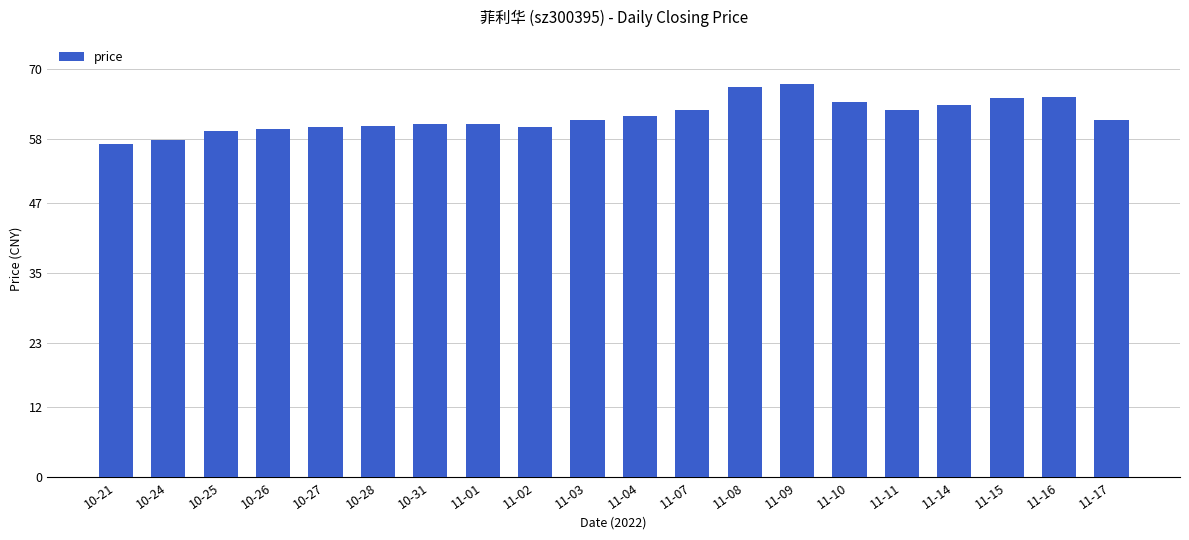

At which category does the chart reach its minimum across all series?

10-21